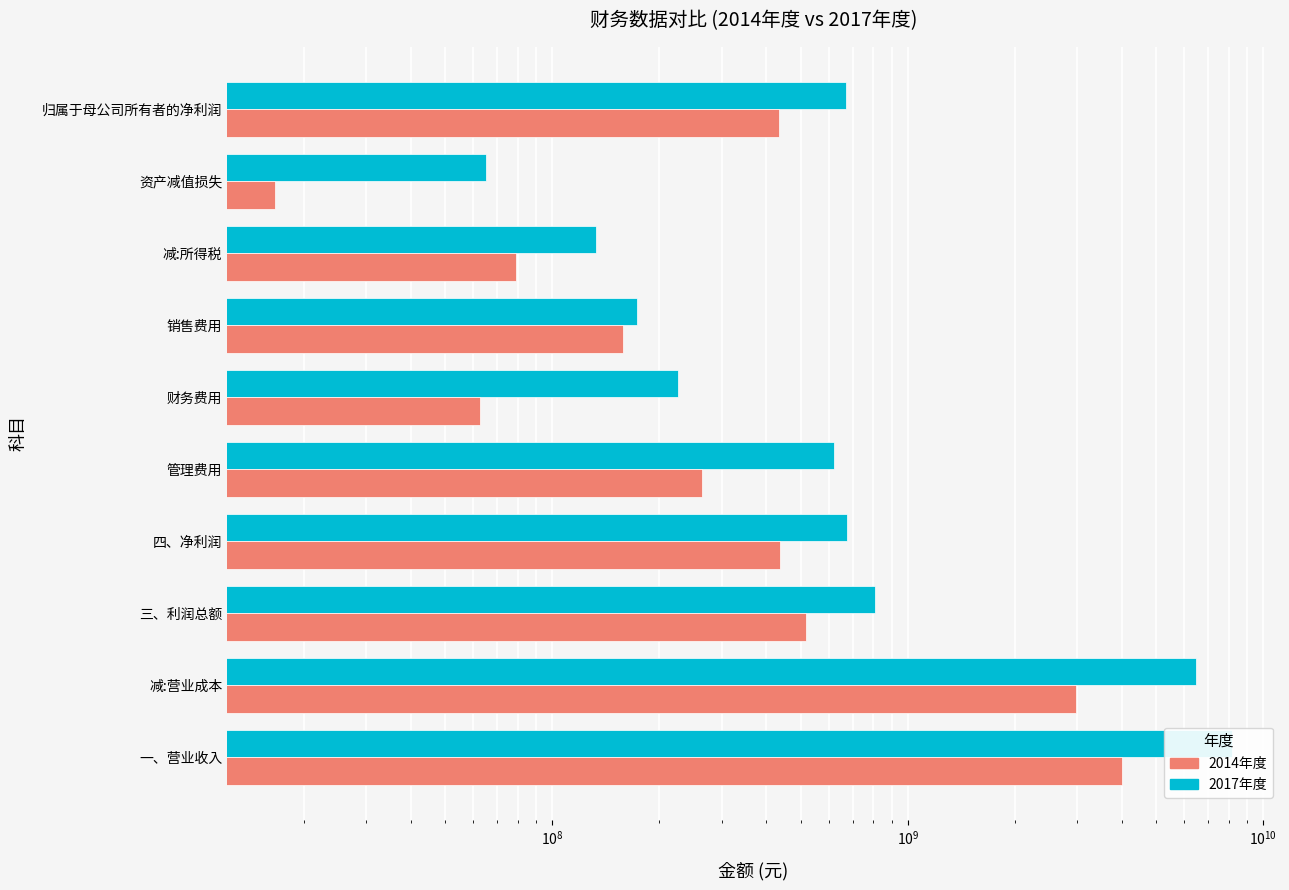

Does the chart contain any negative values?

No